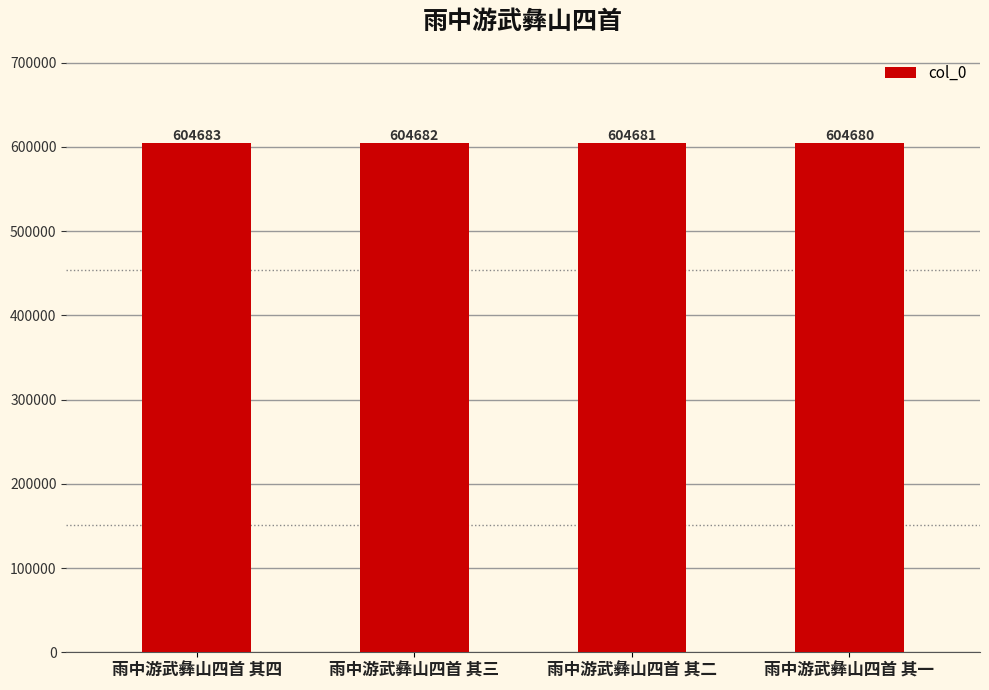

What is the sum of the values at 雨中游武彝山四首 其二 and 雨中游武彝山四首 其四?

1209364